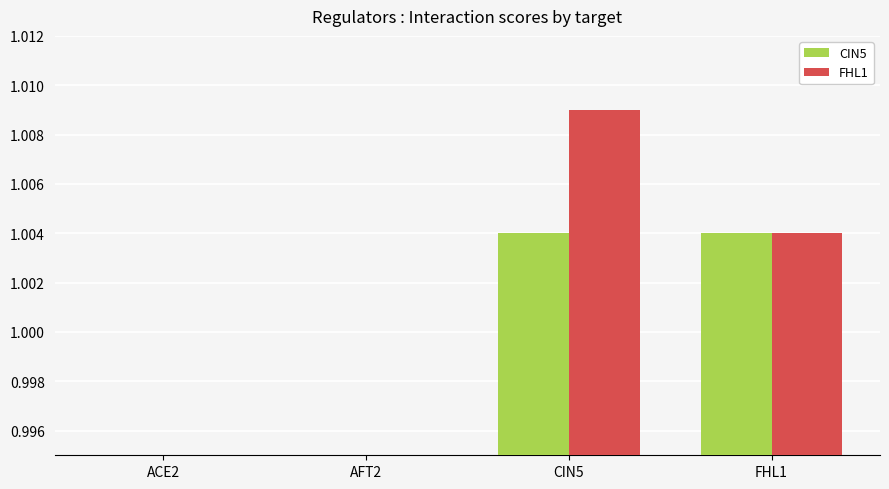

What position from the right is FHL1?

1